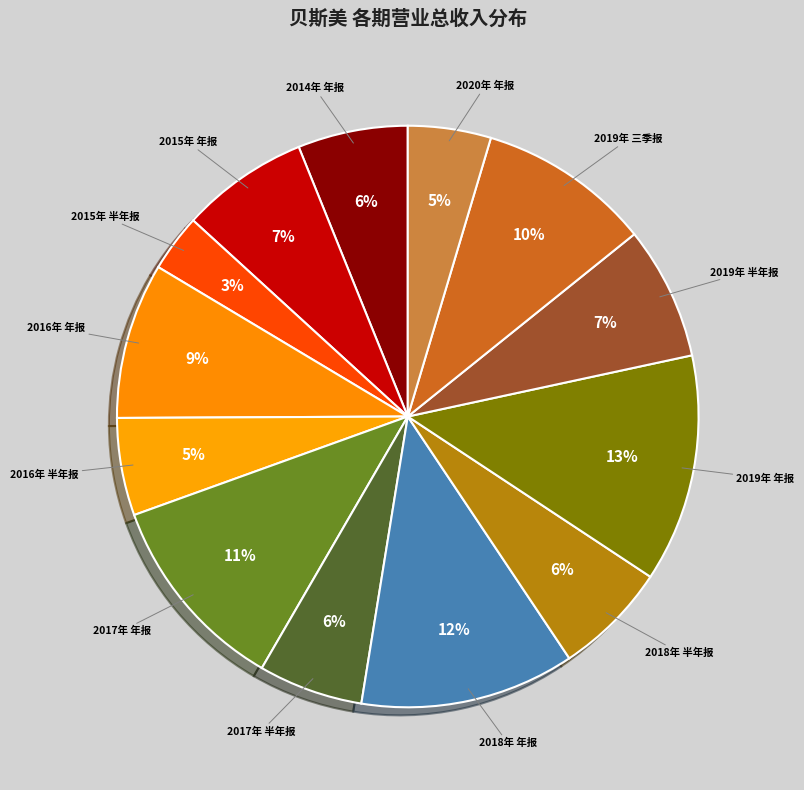

To the nearest percent, what is the combined percentage of 2016年 半年报 and 2017年 半年报?

11%